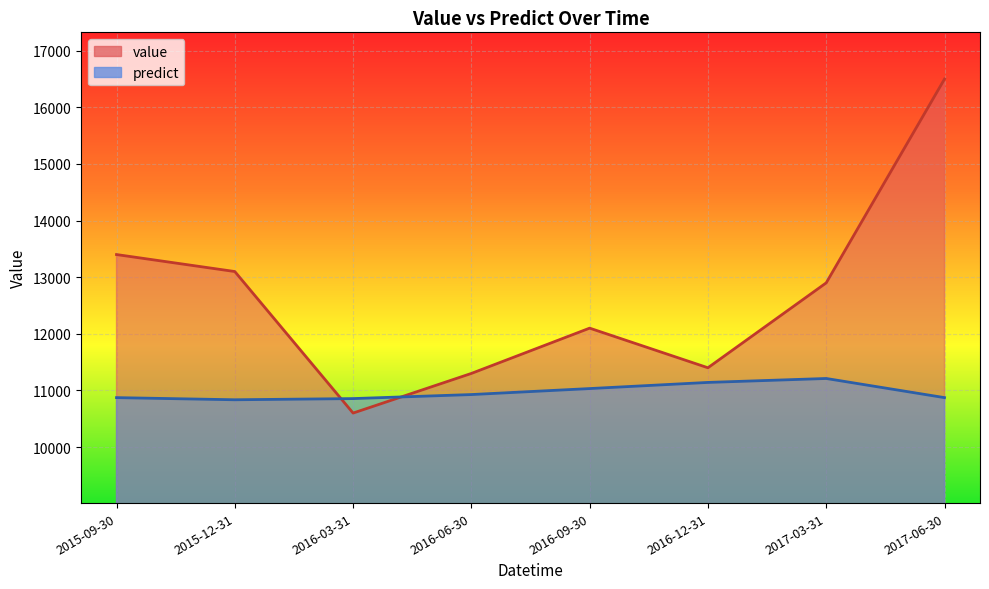

Which category has the lowest value across all series?

2016-03-31